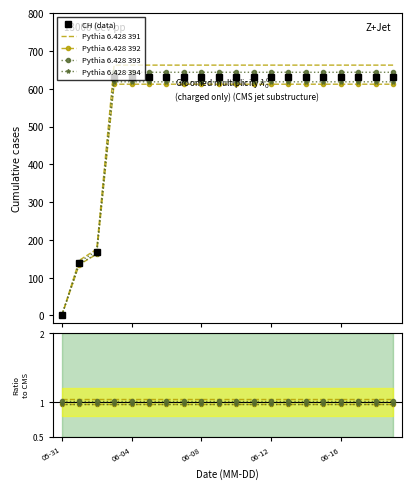

True or false: the data shows 631 at 06-16.

True